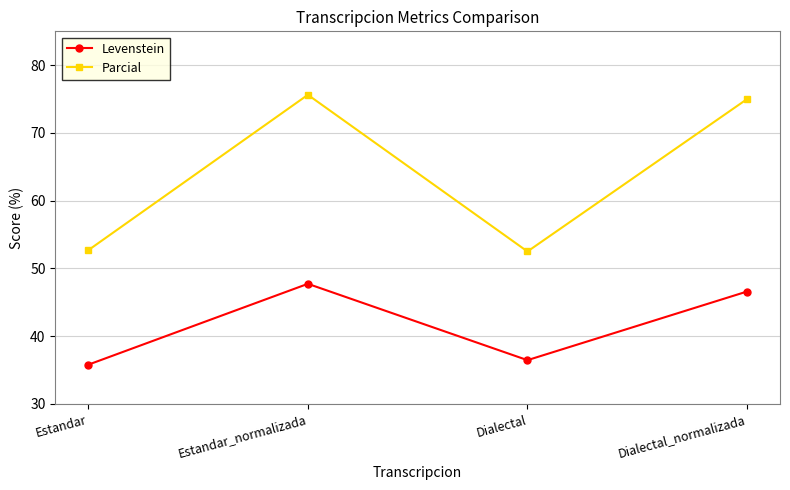

What position from the right is Estandar_normalizada?

3